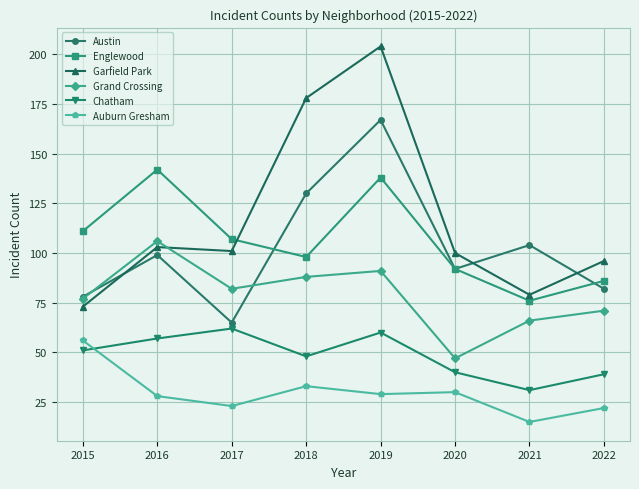

Where is Garfield Park nearest to the value 138?

2016